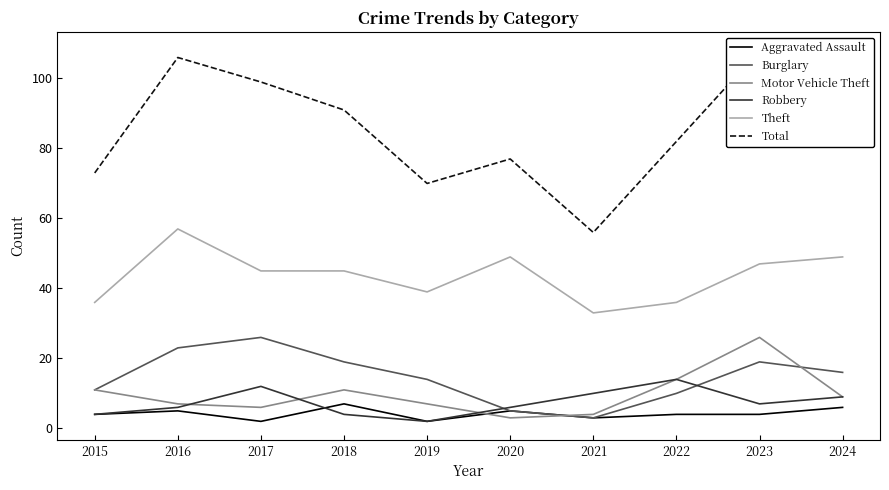

Reading left to right, transcribe all the data shown in this chart.

Aggravated Assault: 2015=4	2016=5	2017=2	2018=7	2019=2	2020=5	2021=3	2022=4	2023=4	2024=6
Burglary: 2015=11	2016=23	2017=26	2018=19	2019=14	2020=5	2021=3	2022=10	2023=19	2024=16
Motor Vehicle Theft: 2015=11	2016=7	2017=6	2018=11	2019=7	2020=3	2021=4	2022=14	2023=26	2024=9
Robbery: 2015=4	2016=6	2017=12	2018=4	2019=2	2020=6	2021=10	2022=14	2023=7	2024=9
Theft: 2015=36	2016=57	2017=45	2018=45	2019=39	2020=49	2021=33	2022=36	2023=47	2024=49
Total: 2015=73	2016=106	2017=99	2018=91	2019=70	2020=77	2021=56	2022=82	2023=108	2024=92